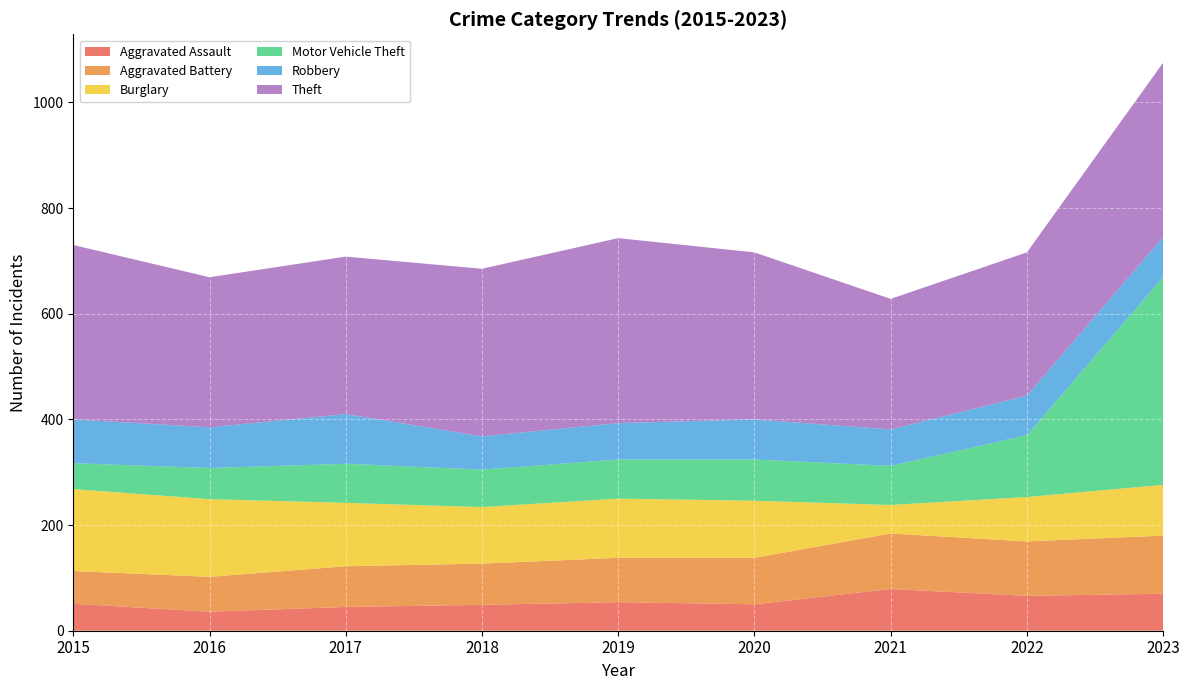

Reading left to right, what are all the values shown in this chart?

Aggravated Assault: 51	36	45	49	54	50	79	66	70
Aggravated Battery: 62	66	77	78	84	88	105	103	110
Burglary: 155	147	120	107	112	108	54	84	96
Motor Vehicle Theft: 49	59	74	71	74	78	74	117	393
Robbery: 83	77	94	63	69	76	69	75	76
Theft: 330	284	298	317	350	316	247	271	330